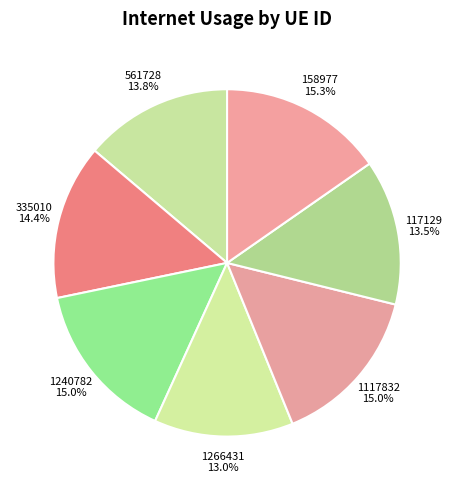

To the nearest percent, what percentage of the pie is 1240782?

15%